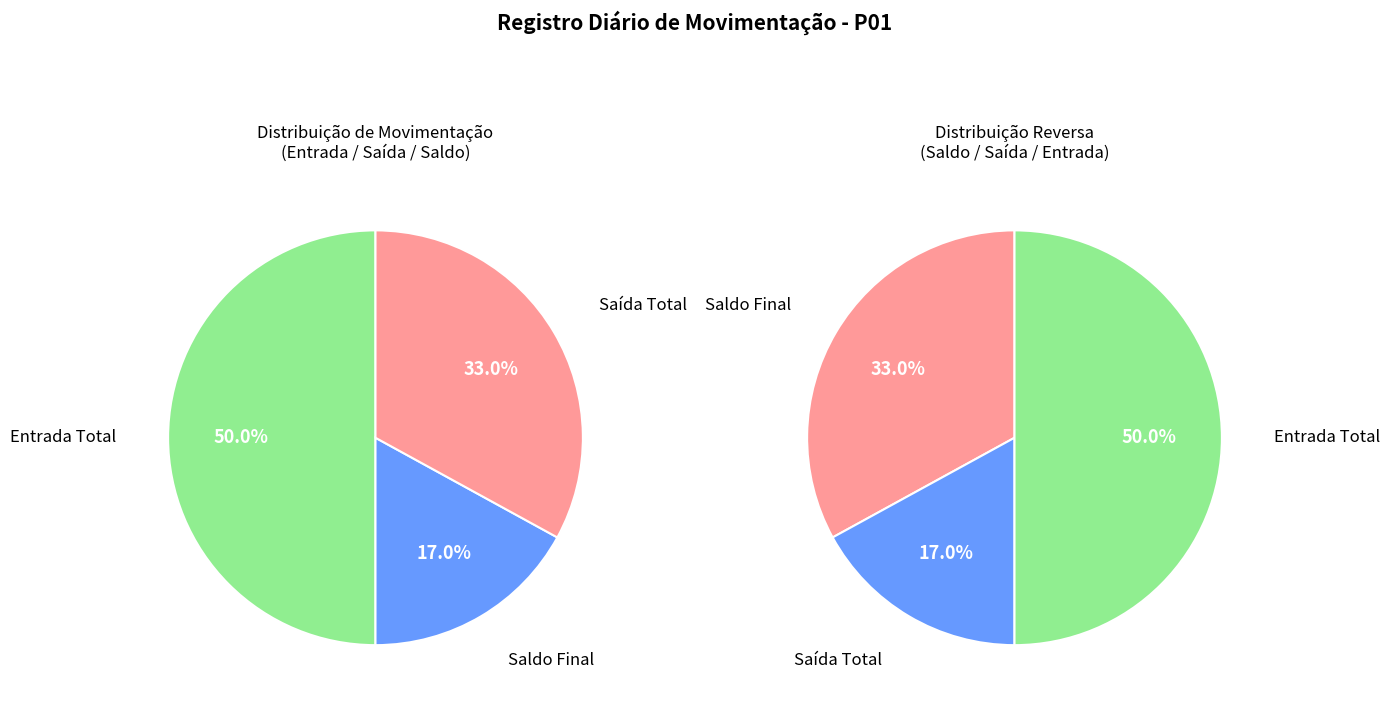

Is the sum of 12 and 1 greater than half?

No